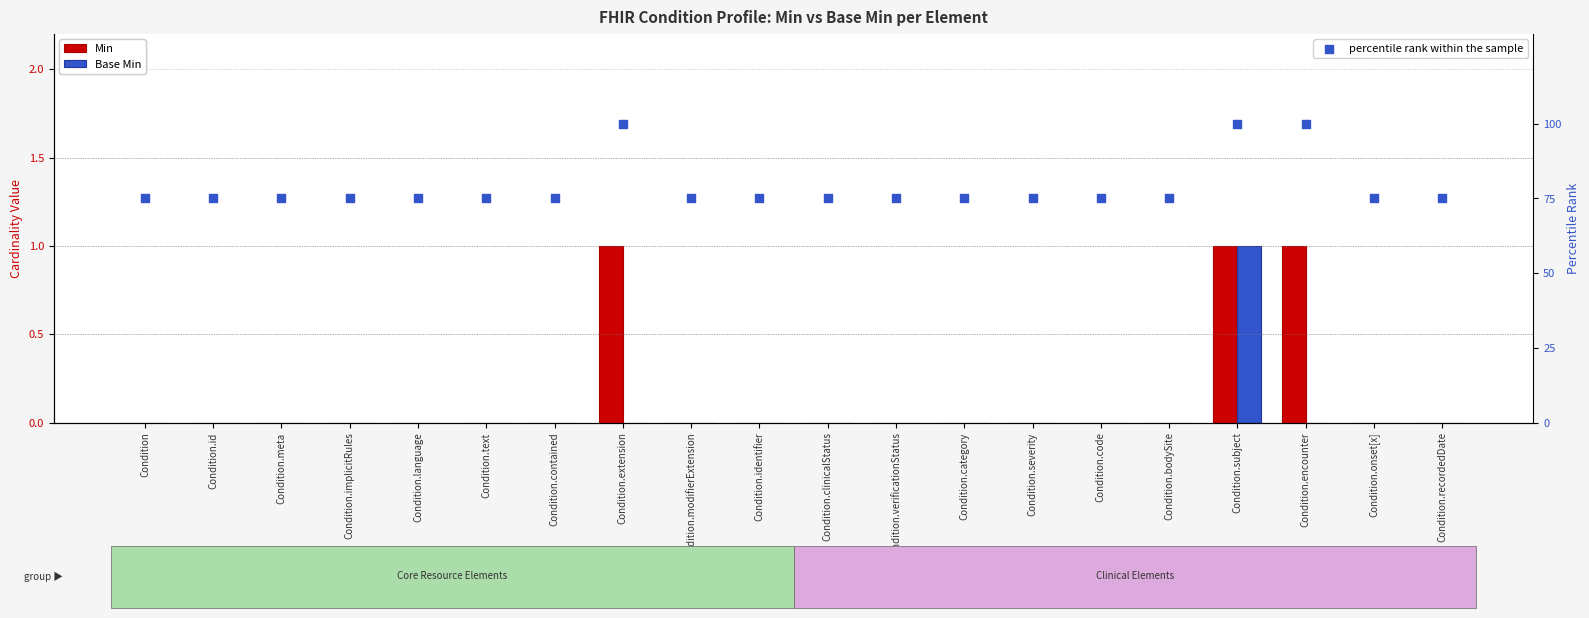

What are all the series names shown in the legend?

Min, Base Min, percentile rank within the sample